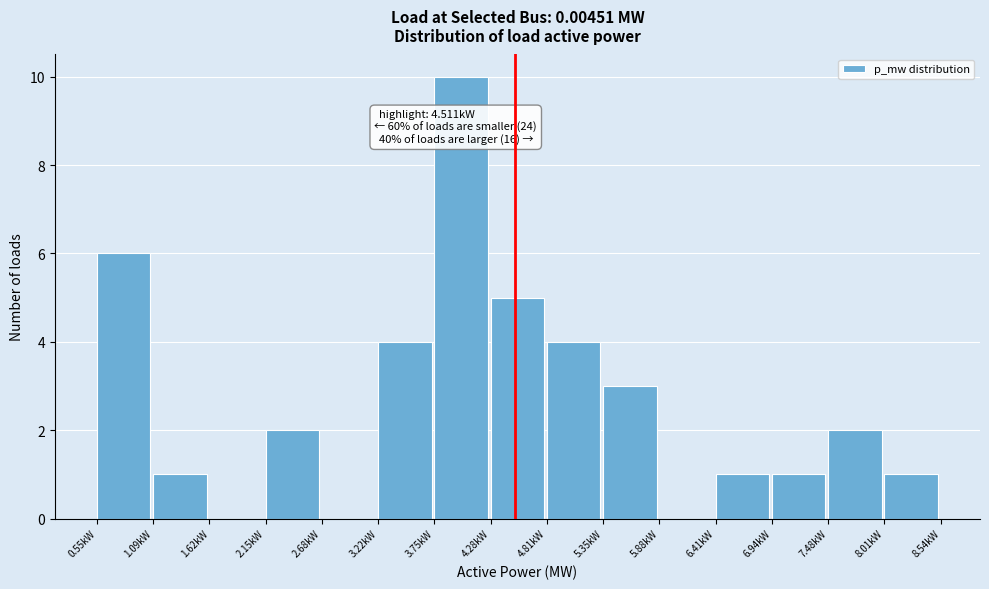

Over which range of the x-axis is the bar tallest?

3.7 to 4.3